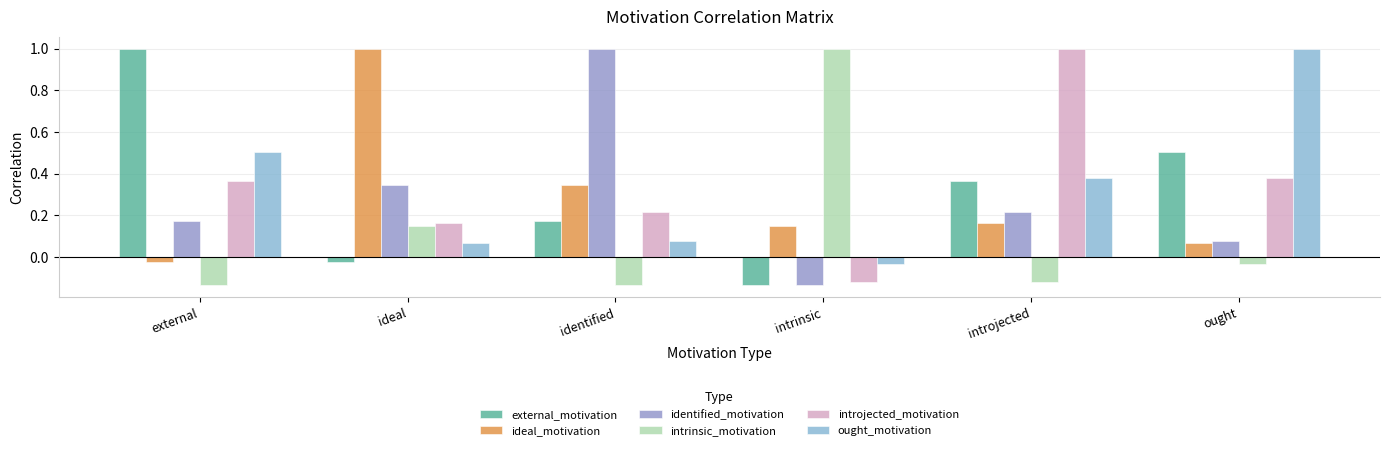

Rank the categories by introjected_motivation value from lowest to highest.

intrinsic, ideal, identified, external, ought, introjected